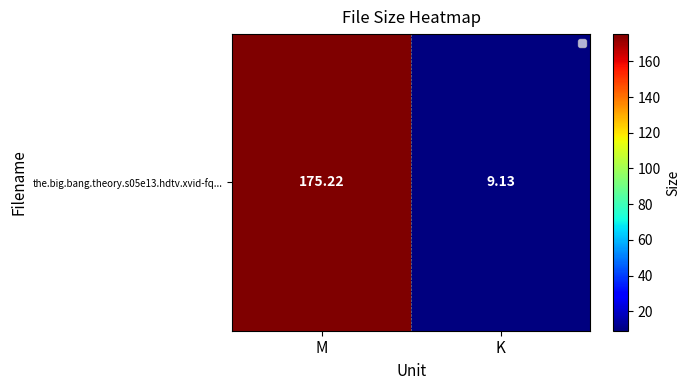

True or false: the data shows 175.2 at M.

True